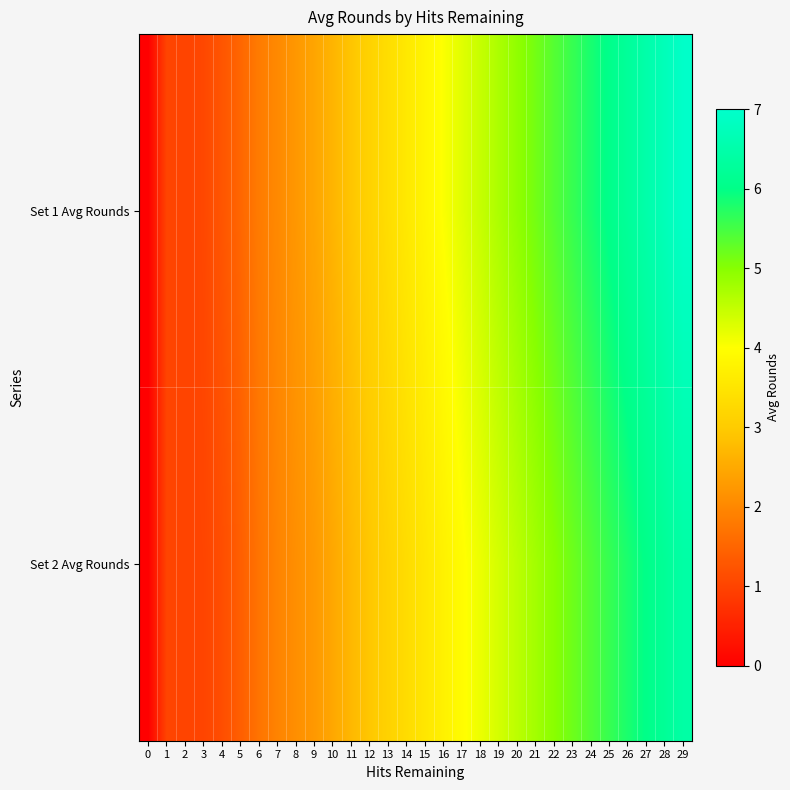

Reading right to left, extract all data points from this chart.

Set 1 Avg Rounds: 29=6.9	28=6.7	27=6.5	26=6.3	25=6.0	24=5.8	23=5.6	22=5.4	21=5.1	20=4.9	19=4.7	18=4.5	17=4.3	16=4.0	15=3.8	14=3.6	13=3.4	12=3.1	11=2.9	10=2.7	9=2.4	8=2.2	7=2.0	6=1.8	5=1.5	4=1.3	3=1.1	2=1.0	1=1.0	0=0.0
Set 2 Avg Rounds: 29=6.4	28=6.2	27=6.0	26=5.8	25=5.6	24=5.4	23=5.2	22=5.0	21=4.8	20=4.6	19=4.4	18=4.2	17=4.0	16=3.7	15=3.5	14=3.3	13=3.1	12=2.9	11=2.7	10=2.5	9=2.3	8=2.1	7=1.9	6=1.7	5=1.4	4=1.1	3=1.0	2=1.0	1=1.0	0=0.0